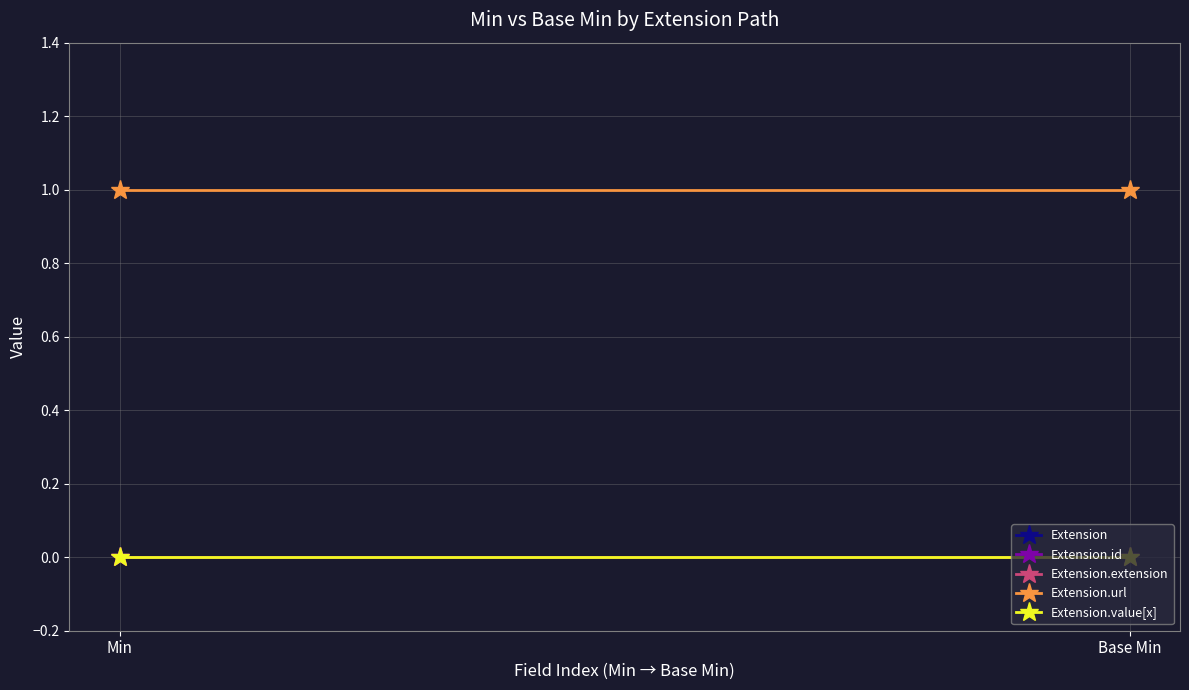

How many lines are shown in the chart?

5